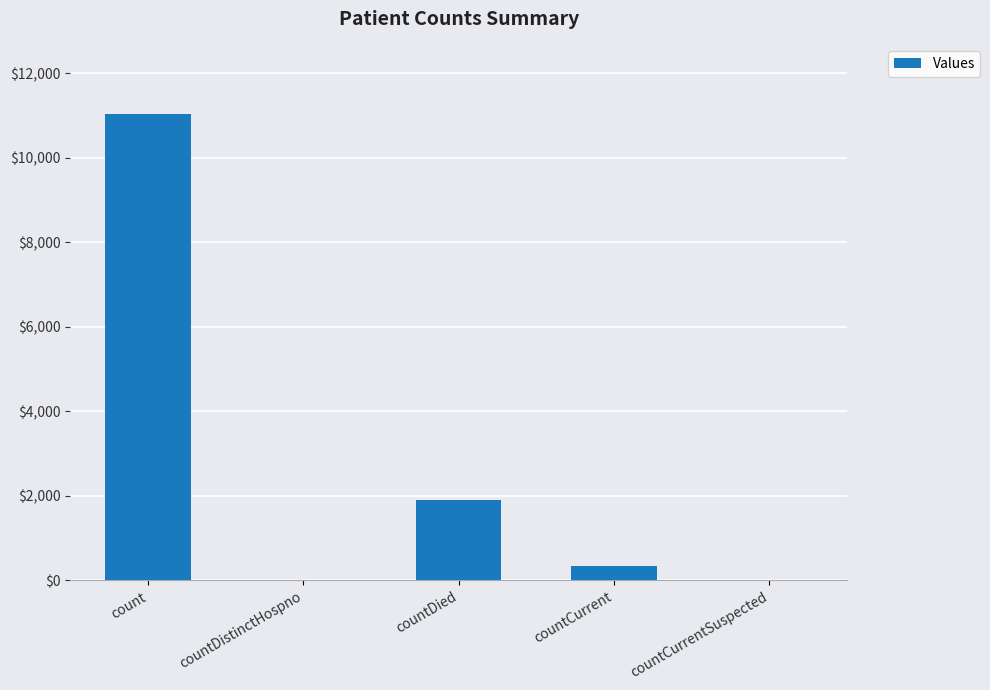

Which category has the highest value across all series?

count